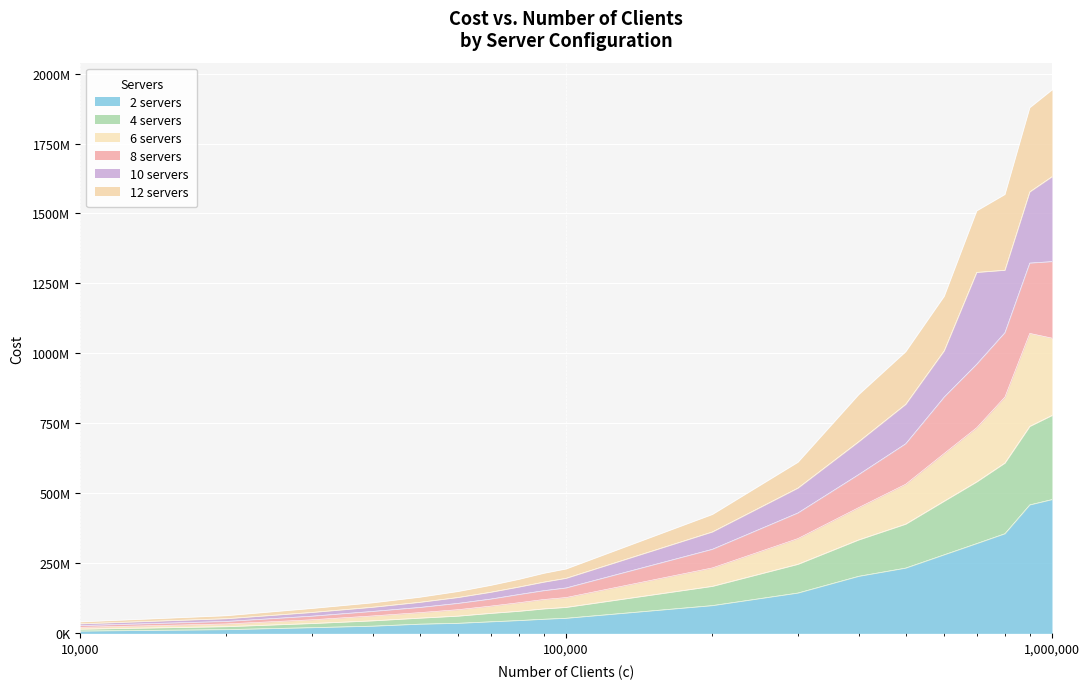

The value of 12 servers at 40000 is 109488254.1. True or false?

True